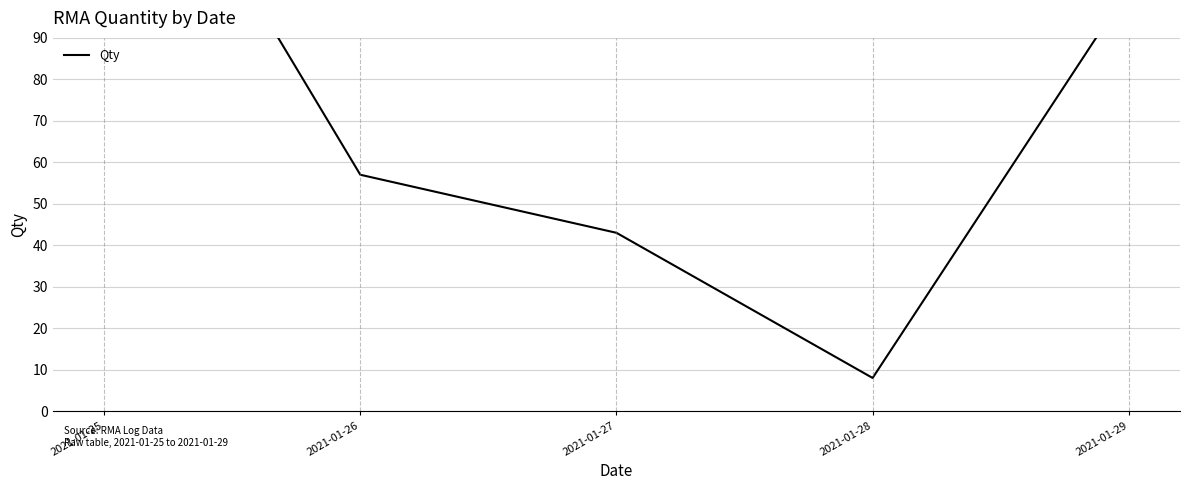

What is the difference between the second highest and second lowest values?

59